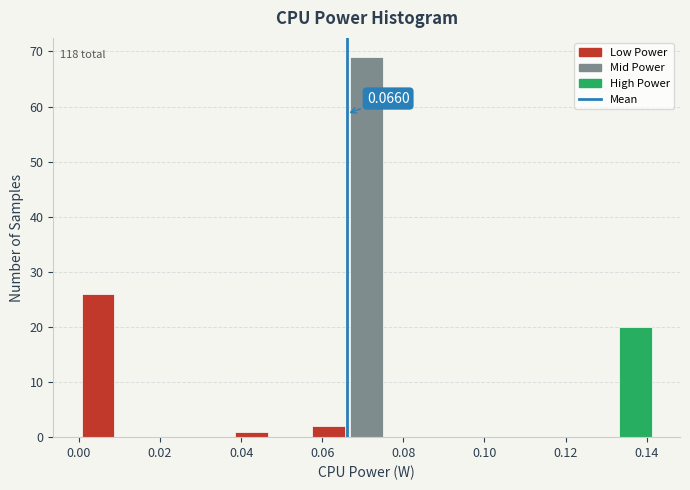

Over which range of the x-axis is the bar tallest?

0.066 to 0.076